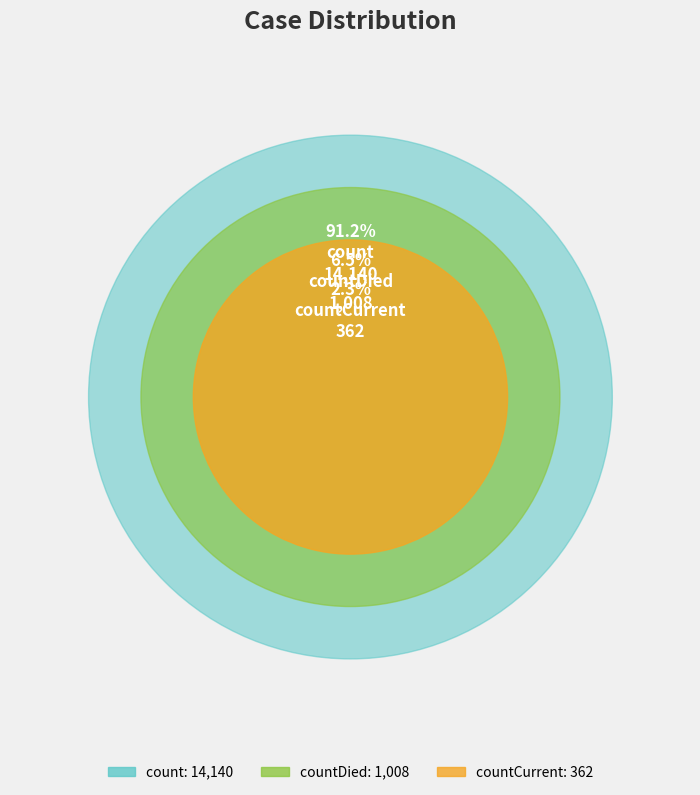

What is the total percentage of countCurrent and count?

93.5%